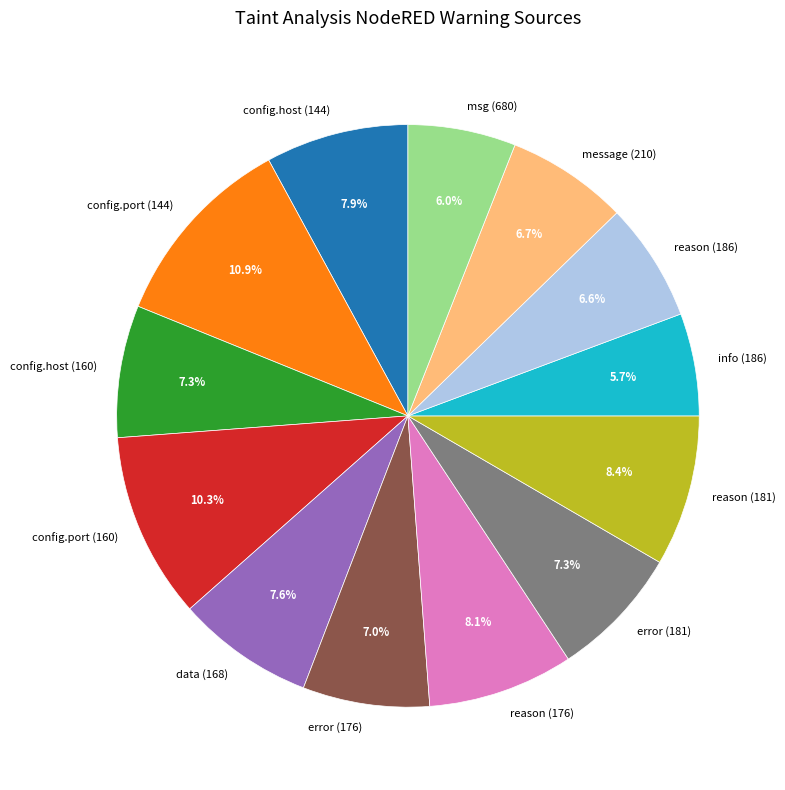

Is the sum of config.port (144) and message (210) greater than half?

No